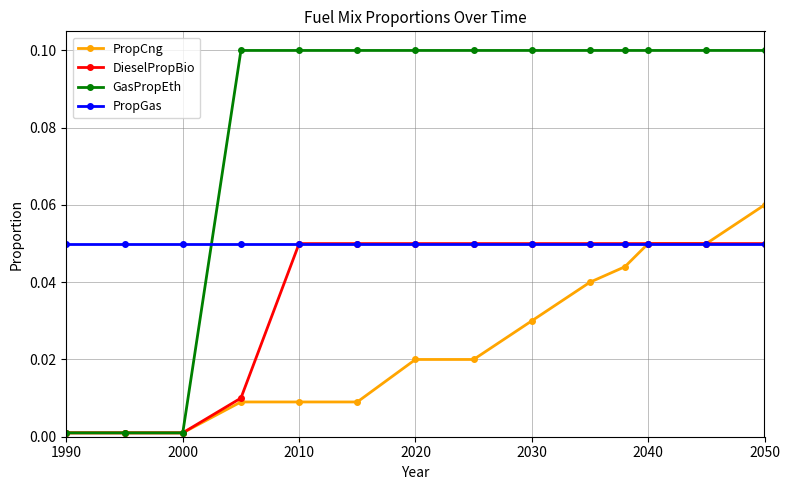

Which series has the largest total across all categories?

GasPropEth